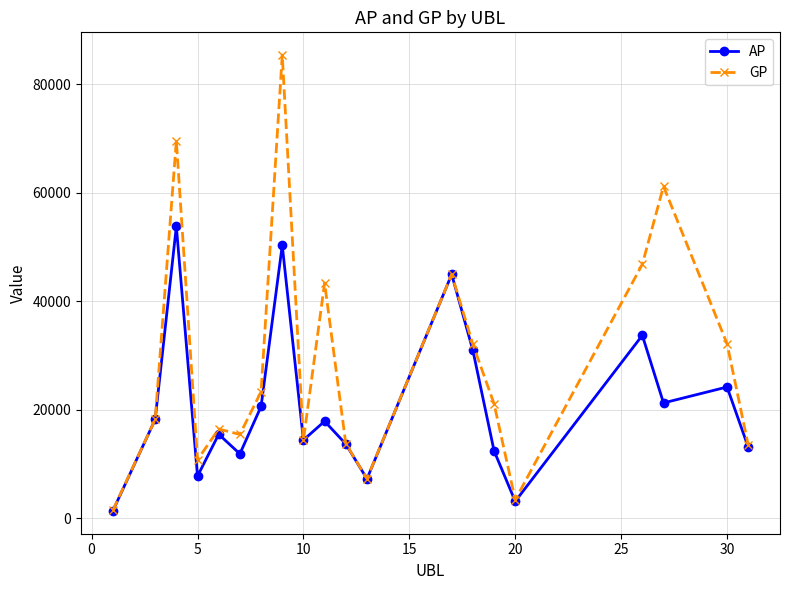

What is the value of the AP point at the 16th from the left?

3103